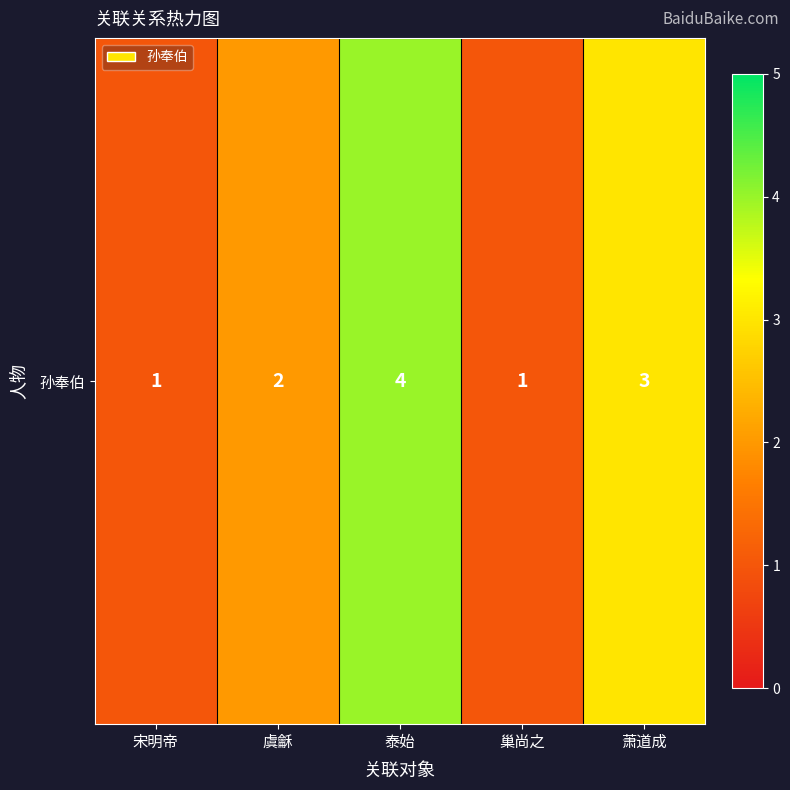

Read the value at 虞龢.

2